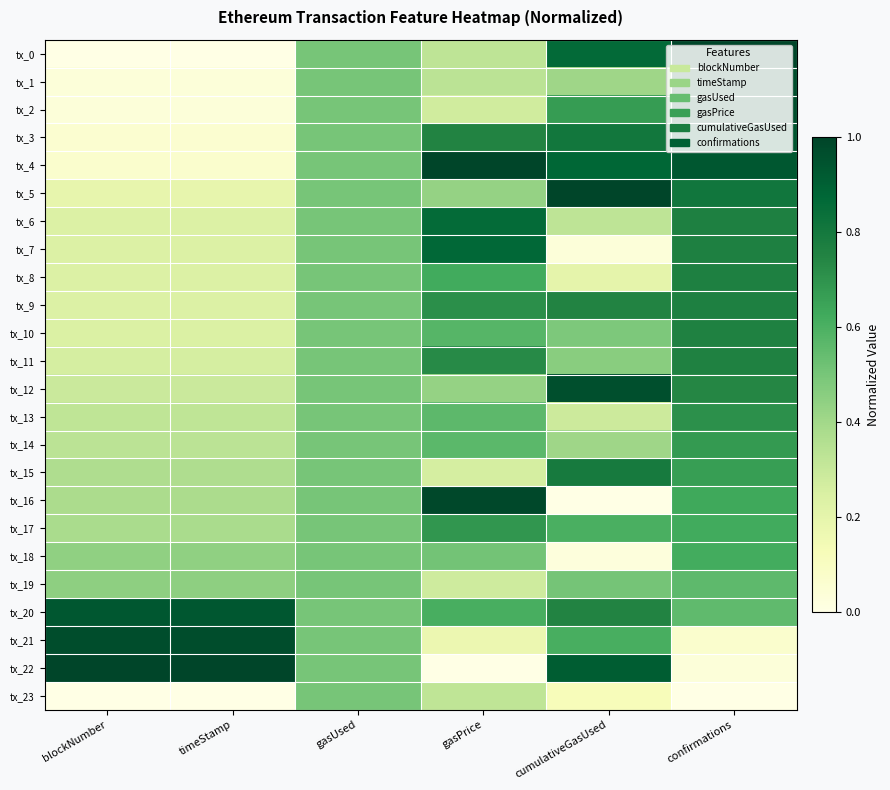

At how many categories does at least one series exceed 0?

6